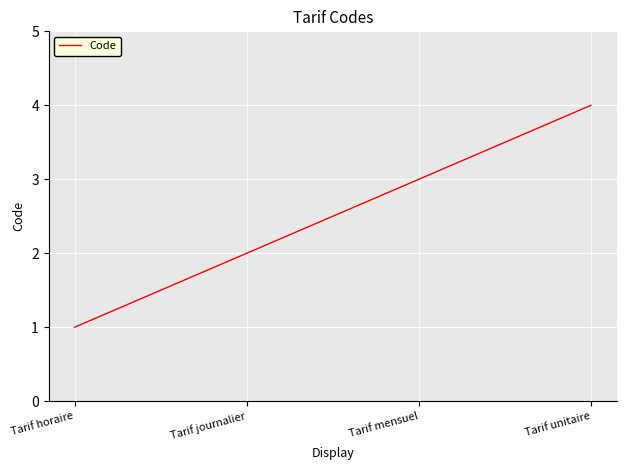

Approximately how many times larger is the value at Tarif mensuel compared to Tarif horaire?

3.0